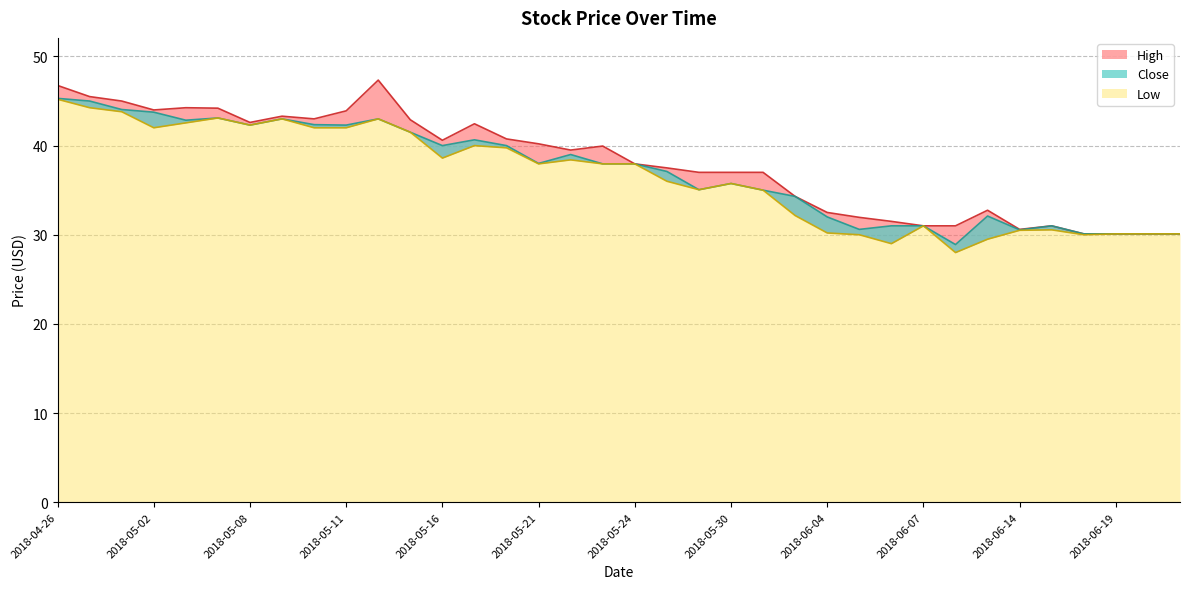

What is the sum of the Low values at 2018-04-30 and 2018-06-01?

76.0